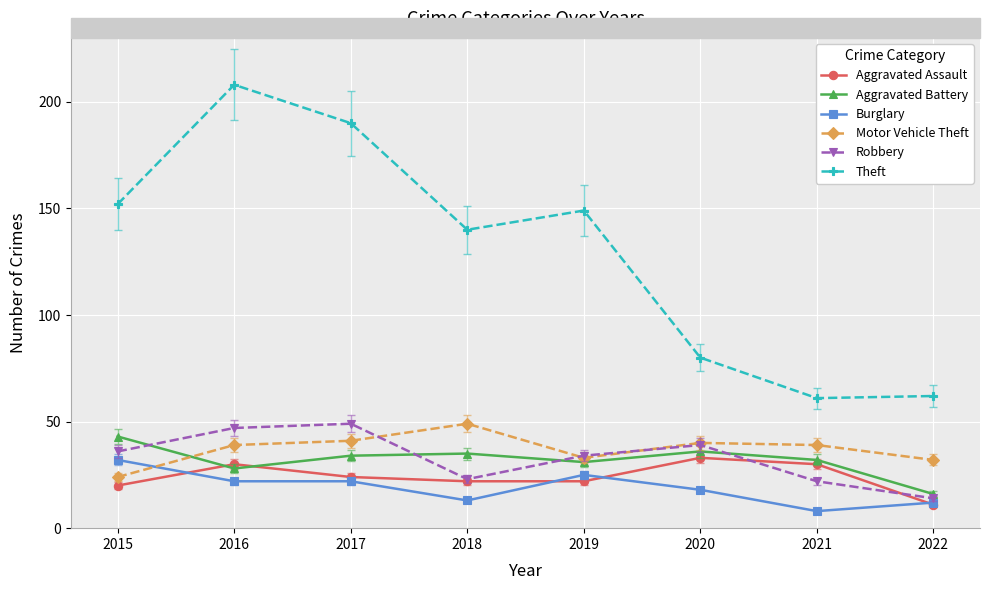

How many lines are shown in the chart?

6